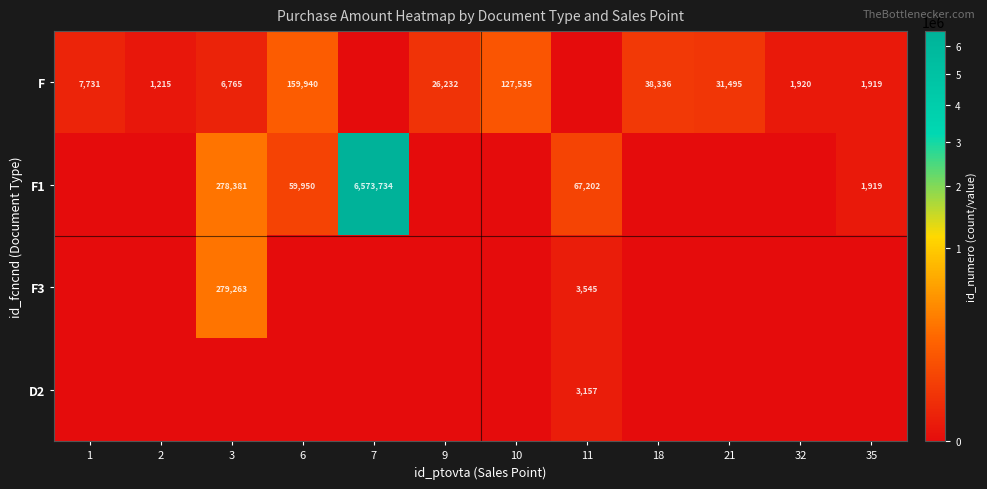

True or false: F1 has a value of 59950 at 6.

True